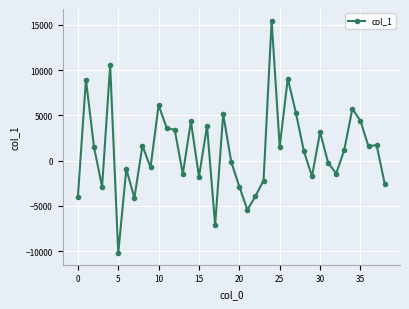

What is the value of the 2nd point from the left?

8946.9